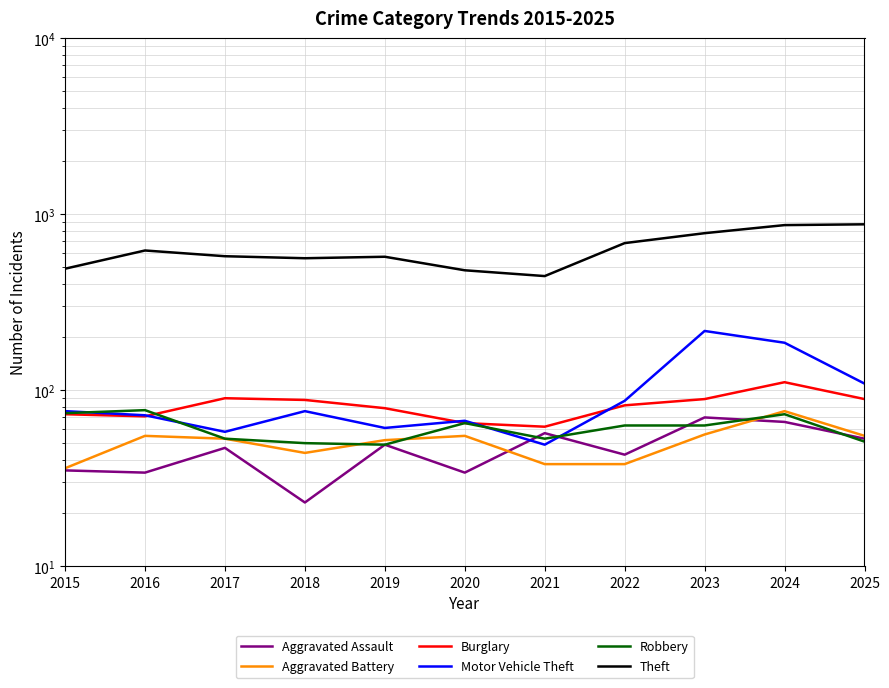

Reading left to right, transcribe all the data shown in this chart.

Aggravated Assault: 2015=35	2016=34	2017=47	2018=23	2019=49	2020=34	2021=57	2022=43	2023=70	2024=66	2025=53
Aggravated Battery: 2015=36	2016=55	2017=53	2018=44	2019=52	2020=55	2021=38	2022=38	2023=56	2024=76	2025=55
Burglary: 2015=73	2016=71	2017=90	2018=88	2019=79	2020=65	2021=62	2022=82	2023=89	2024=111	2025=89
Motor Vehicle Theft: 2015=76	2016=72	2017=58	2018=76	2019=61	2020=67	2021=49	2022=87	2023=217	2024=186	2025=109
Robbery: 2015=74	2016=77	2017=53	2018=50	2019=49	2020=65	2021=53	2022=63	2023=63	2024=73	2025=51
Theft: 2015=490	2016=622	2017=577	2018=562	2019=573	2020=480	2021=445	2022=685	2023=780	2024=867	2025=876